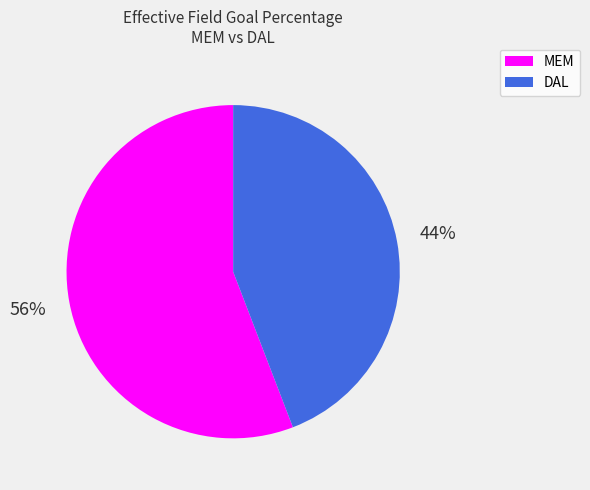

Which category has the biggest portion of the pie?

MEM